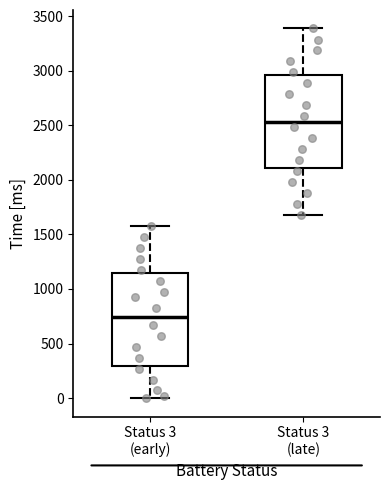

Reading left to right, read every box against the y-axis: the position of its median line, the range the box covers, and the ends of its whiskers. The values are not printed on the chart, so give them approximately, as read against the axis.

Status 3 (early): median 750, box 300 to 1150, whiskers 0 to 1600
Status 3 (late): median 2550, box 2100 to 2950, whiskers 1700 to 3400